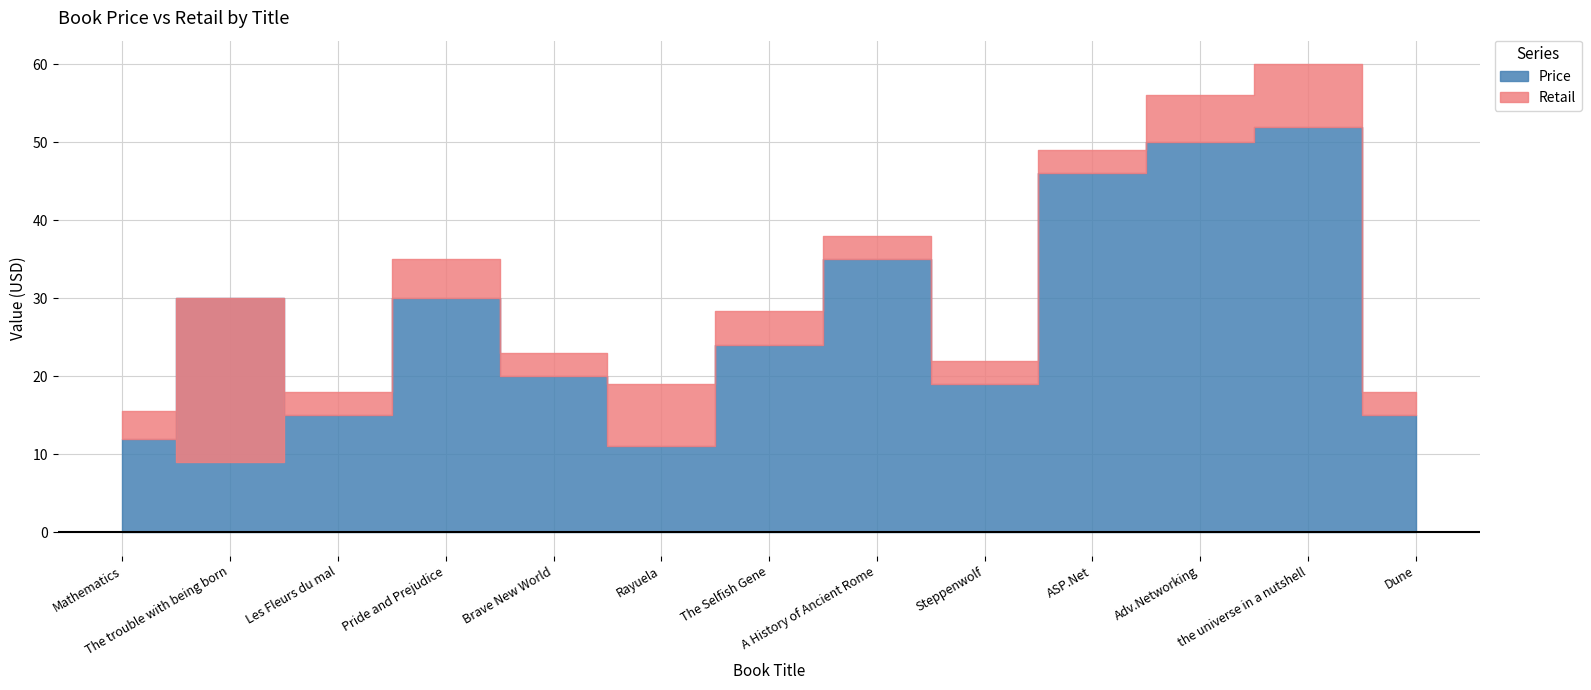

The value of Retail at Adv.Networking is 30.1. True or false?

False